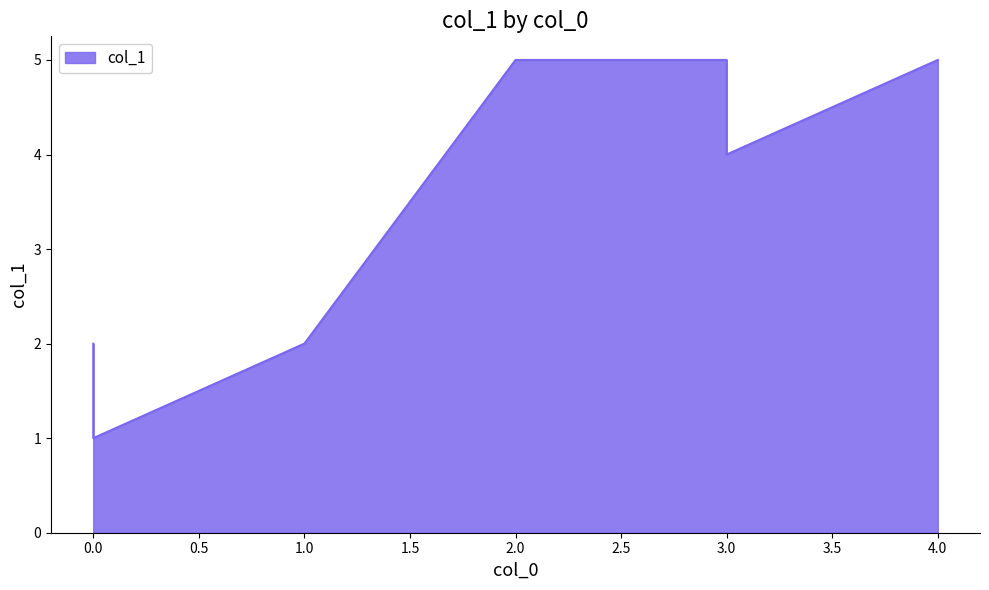

What is the label of the 2nd point from the right?

3